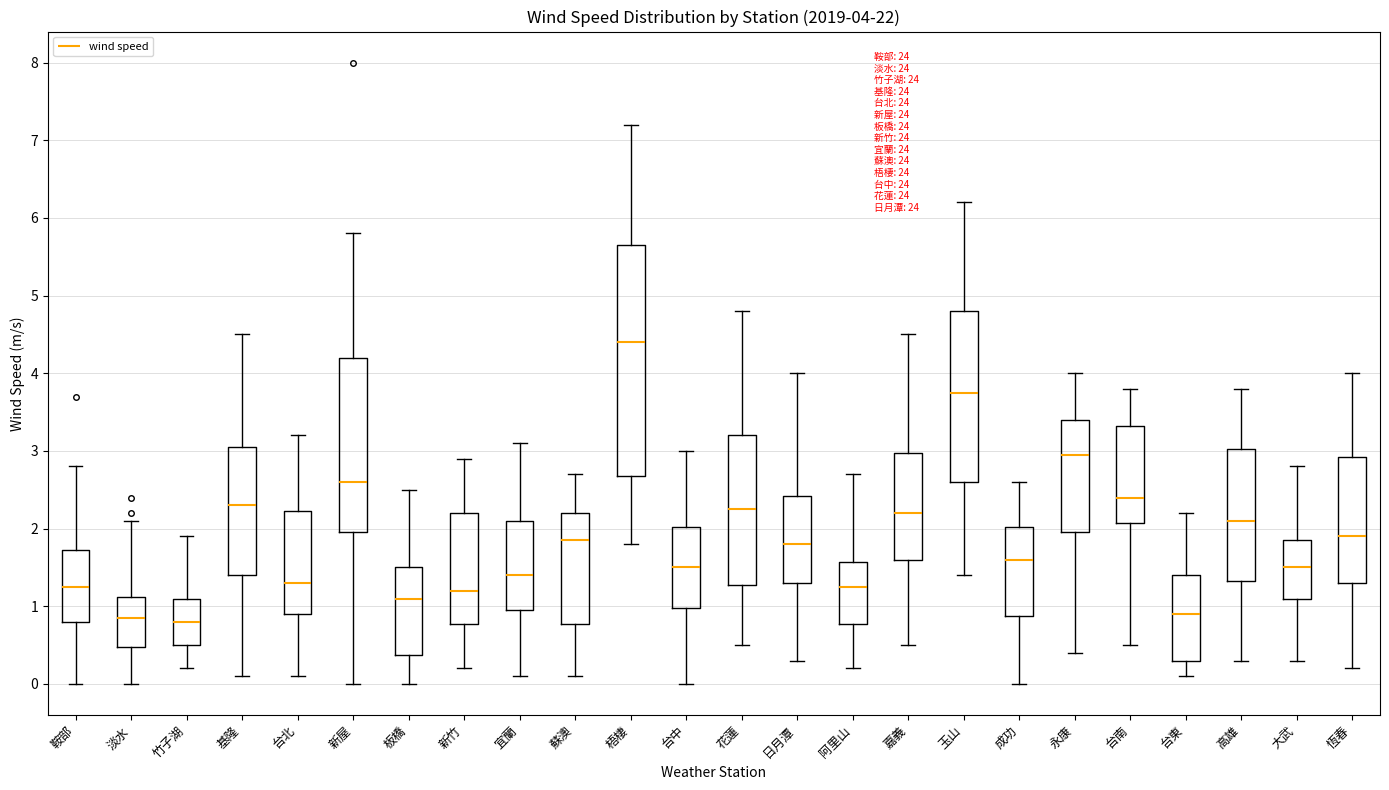

Which box's median line is the highest?

梧棲